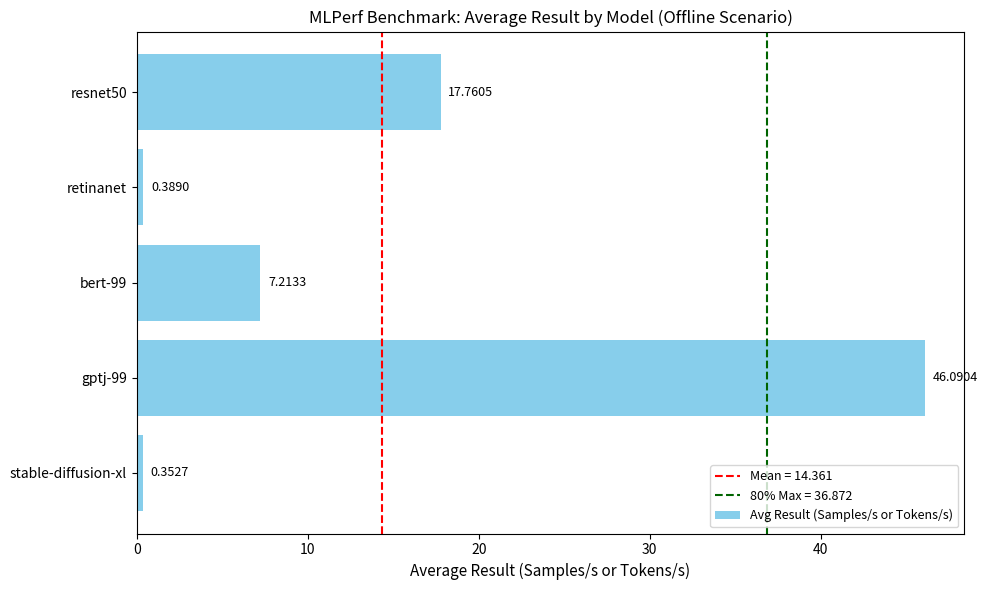

Which label corresponds to the largest value in the chart?

gptj-99